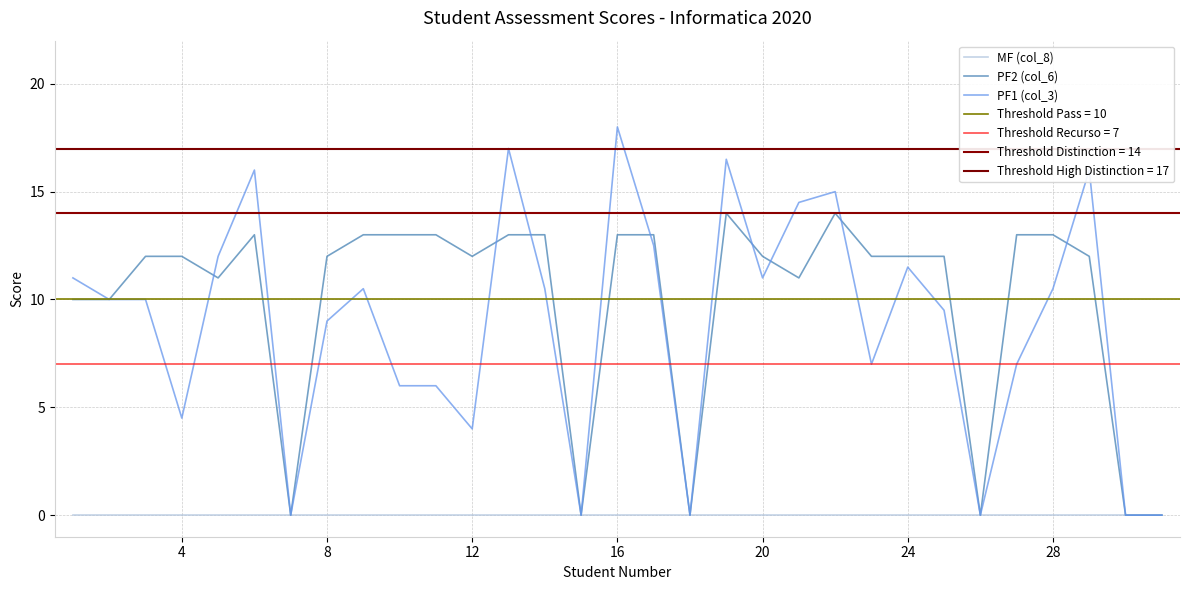

Between 24 and 26, which is larger?

24